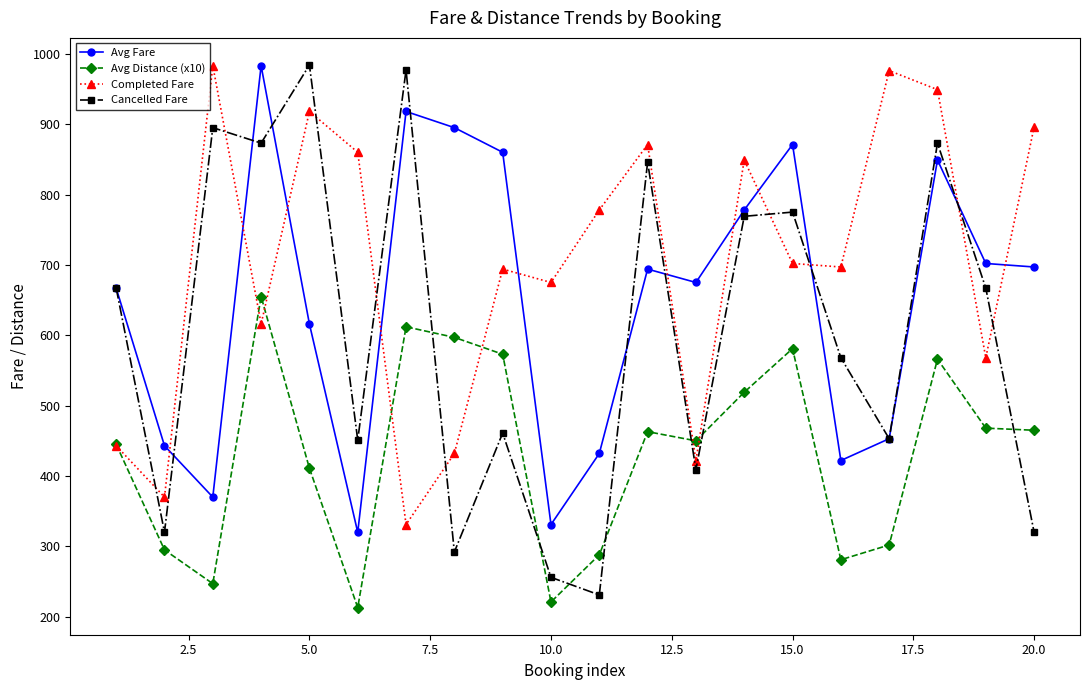

Which series has the largest total across all categories?

Completed Fare